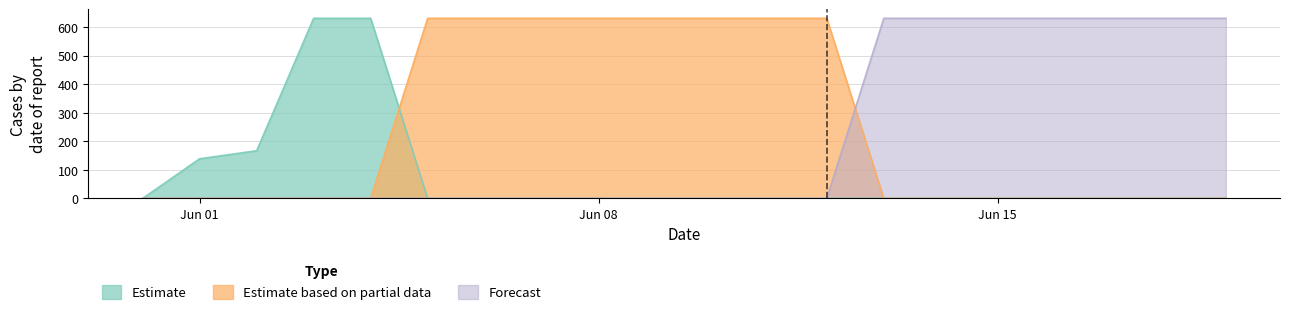

What is the value of the Forecast point at the 20th from the left?

631